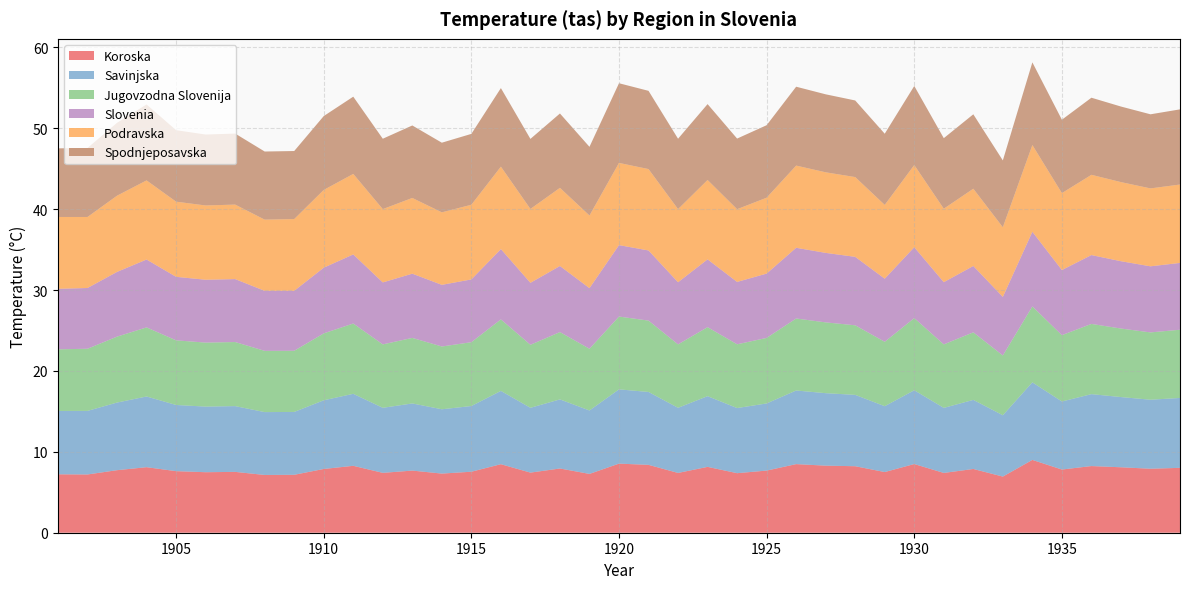

Reading right to left, extract all data points from this chart.

Koroska: 1939=8.0	1938=7.9	1937=8.1	1936=8.2	1935=7.8	1934=9.0	1933=6.9	1932=7.9	1931=7.4	1930=8.5	1929=7.5	1928=8.2	1927=8.3	1926=8.5	1925=7.7	1924=7.4	1923=8.1	1922=7.4	1921=8.4	1920=8.5	1919=7.3	1918=7.9	1917=7.4	1916=8.5	1915=7.5	1914=7.3	1913=7.7	1912=7.4	1911=8.3	1910=7.9	1909=7.2	1908=7.1	1907=7.5	1906=7.5	1905=7.6	1904=8.1	1903=7.7	1902=7.2	1901=7.2
Savinjska: 1939=8.6	1938=8.5	1937=8.7	1936=8.9	1935=8.4	1934=9.6	1933=7.6	1932=8.5	1931=8.0	1930=9.1	1929=8.1	1928=8.8	1927=9.0	1926=9.1	1925=8.3	1924=8.1	1923=8.7	1922=8.1	1921=9.0	1920=9.2	1919=7.8	1918=8.5	1917=8.0	1916=9.1	1915=8.1	1914=8.0	1913=8.3	1912=8.0	1911=8.9	1910=8.5	1909=7.8	1908=7.8	1907=8.1	1906=8.1	1905=8.2	1904=8.7	1903=8.4	1902=7.9	1901=7.8
Jugovzodna Slovenija: 1939=8.4	1938=8.3	1937=8.5	1936=8.7	1935=8.2	1934=9.4	1933=7.4	1932=8.3	1931=7.8	1930=8.9	1929=8.0	1928=8.6	1927=8.8	1926=8.9	1925=8.1	1924=7.9	1923=8.5	1922=7.8	1921=8.8	1920=9.0	1919=7.6	1918=8.3	1917=7.8	1916=8.8	1915=7.9	1914=7.8	1913=8.1	1912=7.8	1911=8.7	1910=8.3	1909=7.6	1908=7.6	1907=7.9	1906=7.9	1905=8.0	1904=8.5	1903=8.2	1902=7.7	1901=7.6
Slovenia: 1939=8.3	1938=8.2	1937=8.3	1936=8.5	1935=8.1	1934=9.2	1933=7.2	1932=8.2	1931=7.7	1930=8.8	1929=7.8	1928=8.5	1927=8.6	1926=8.7	1925=8.0	1924=7.7	1923=8.4	1922=7.7	1921=8.7	1920=8.8	1919=7.5	1918=8.2	1917=7.7	1916=8.7	1915=7.8	1914=7.6	1913=7.9	1912=7.7	1911=8.5	1910=8.1	1909=7.4	1908=7.4	1907=7.8	1906=7.8	1905=7.8	1904=8.4	1903=8.0	1902=7.5	1901=7.5
Podravska: 1939=9.7	1938=9.6	1937=9.8	1936=9.9	1935=9.5	1934=10.7	1933=8.6	1932=9.6	1931=9.1	1930=10.2	1929=9.1	1928=9.9	1927=10.0	1926=10.2	1925=9.4	1924=9.0	1923=9.8	1922=9.0	1921=10.1	1920=10.2	1919=9.0	1918=9.7	1917=9.1	1916=10.2	1915=9.2	1914=9.0	1913=9.4	1912=9.1	1911=9.9	1910=9.6	1909=8.9	1908=8.8	1907=9.2	1906=9.2	1905=9.3	1904=9.8	1903=9.4	1902=8.8	1901=8.9
Spodnjeposavska: 1939=9.3	1938=9.2	1937=9.3	1936=9.5	1935=9.1	1934=10.2	1933=8.3	1932=9.2	1931=8.7	1930=9.8	1929=8.8	1928=9.5	1927=9.6	1926=9.8	1925=9.0	1924=8.7	1923=9.4	1922=8.7	1921=9.7	1920=9.8	1919=8.5	1918=9.2	1917=8.7	1916=9.7	1915=8.8	1914=8.6	1913=9.0	1912=8.7	1911=9.6	1910=9.1	1909=8.4	1908=8.4	1907=8.8	1906=8.8	1905=8.8	1904=9.4	1903=9.0	1902=8.5	1901=8.5